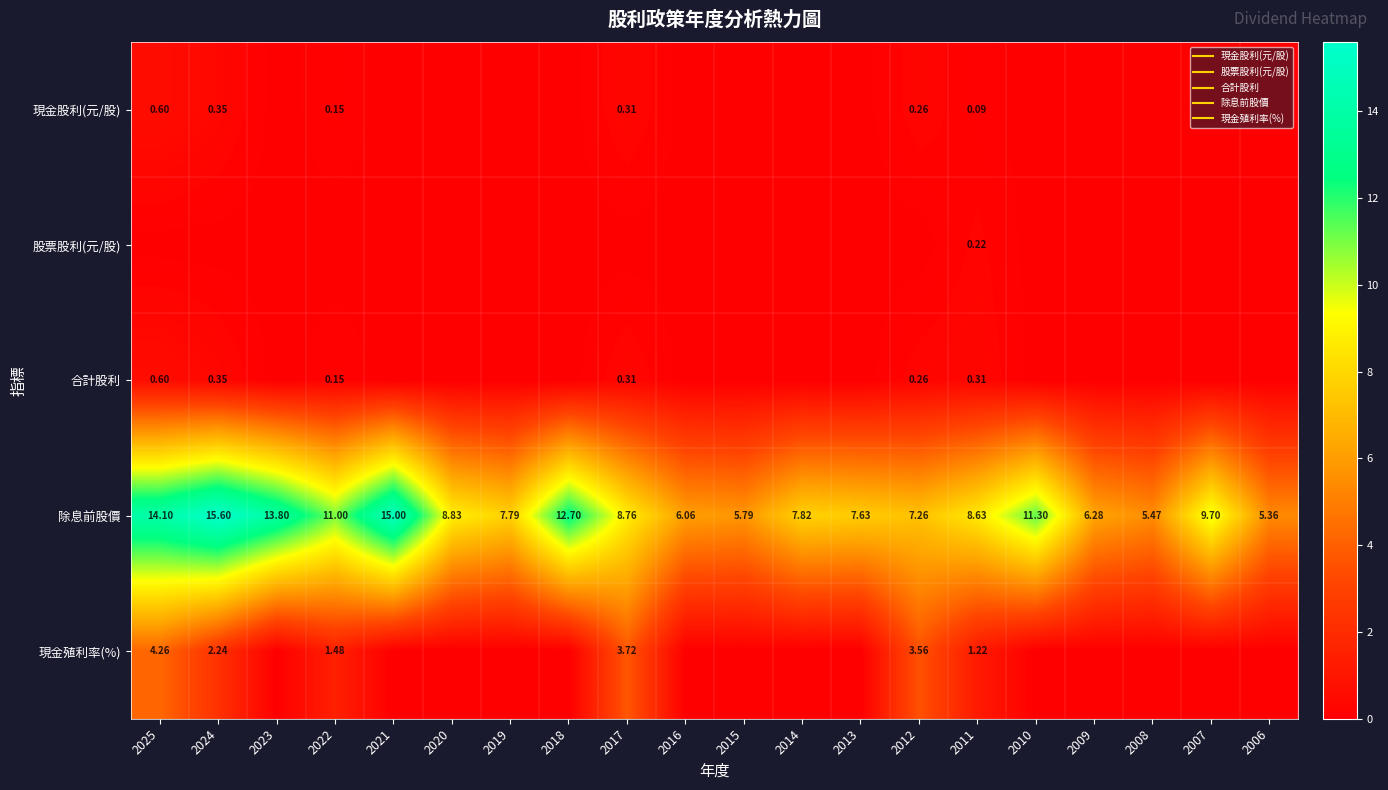

Which label corresponds to the largest value in the chart?

2024